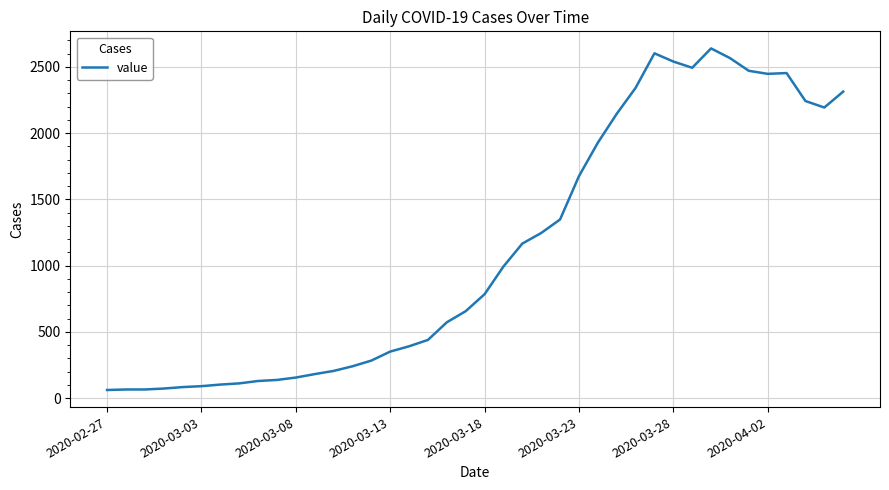

What is the maximum value shown in the chart?

2639